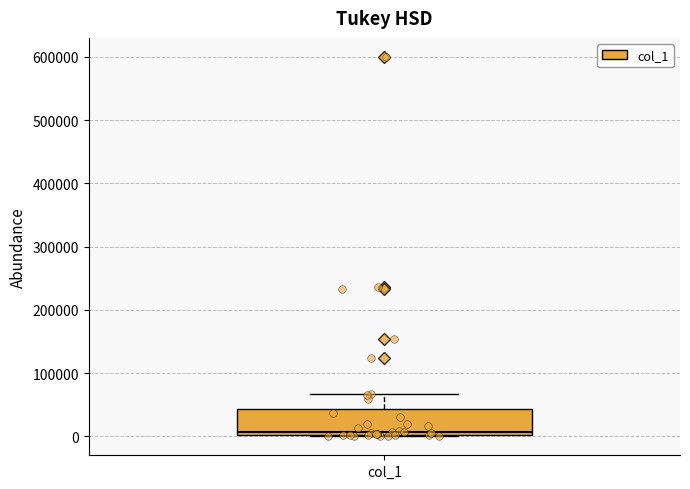

Where does the upper whisker of the box for col_1 end on the y-axis? The values are not printed on the chart, so give them approximately, as read against the axis.

70000